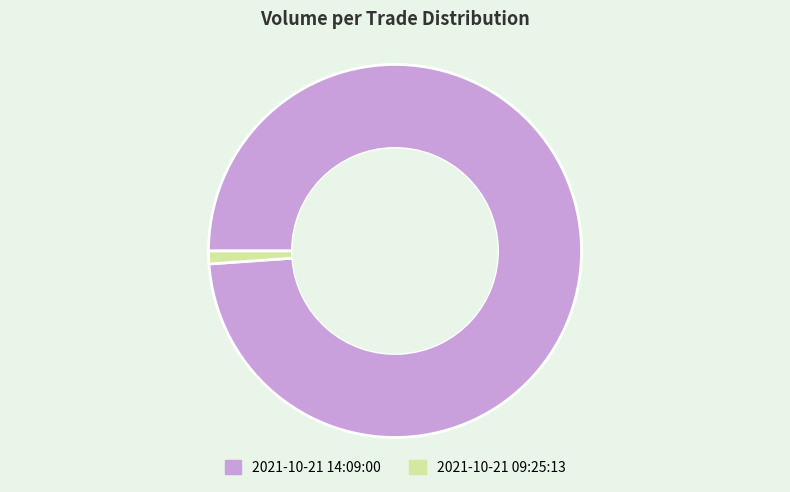

Which has a higher value, 2021-10-21 14:09:00 or 2021-10-21 09:25:13?

2021-10-21 14:09:00